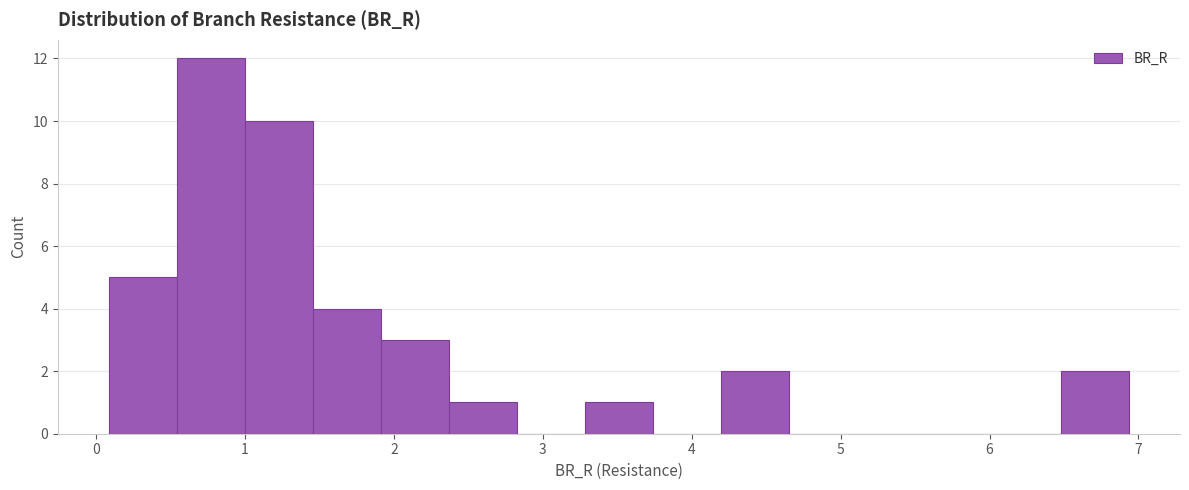

Which range on the x-axis has the tallest bar?

0.5 to 1.0